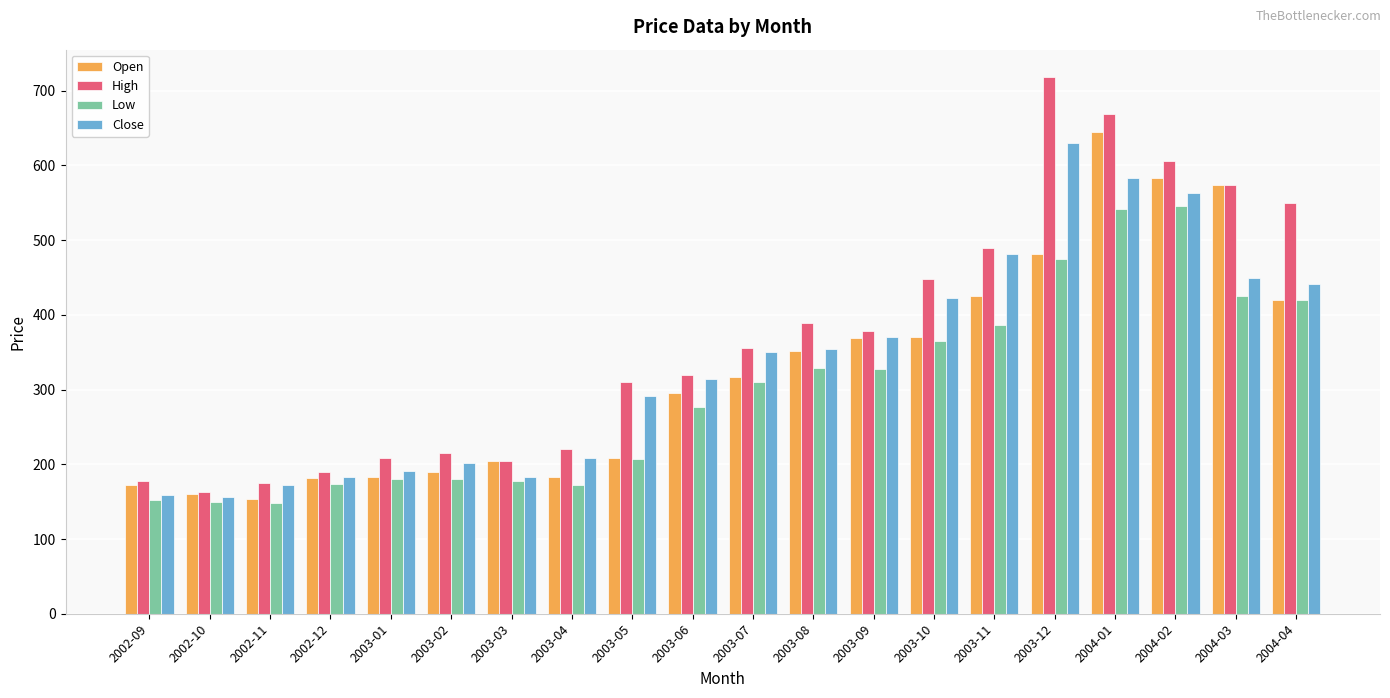

How many bars are there in each group?

4